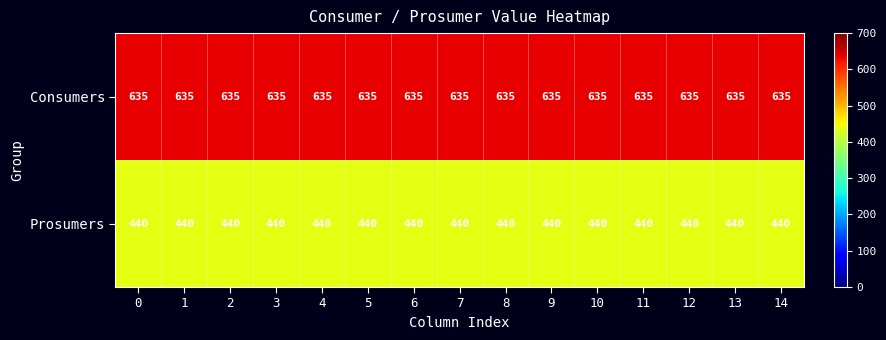

What is the total value across all series at 4?

1075